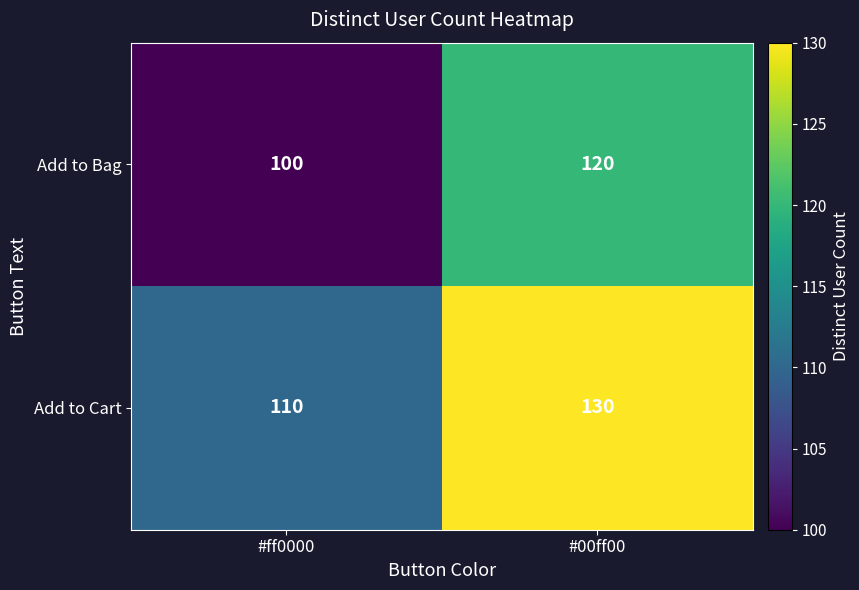

At how many categories does at least one series exceed 112?

1